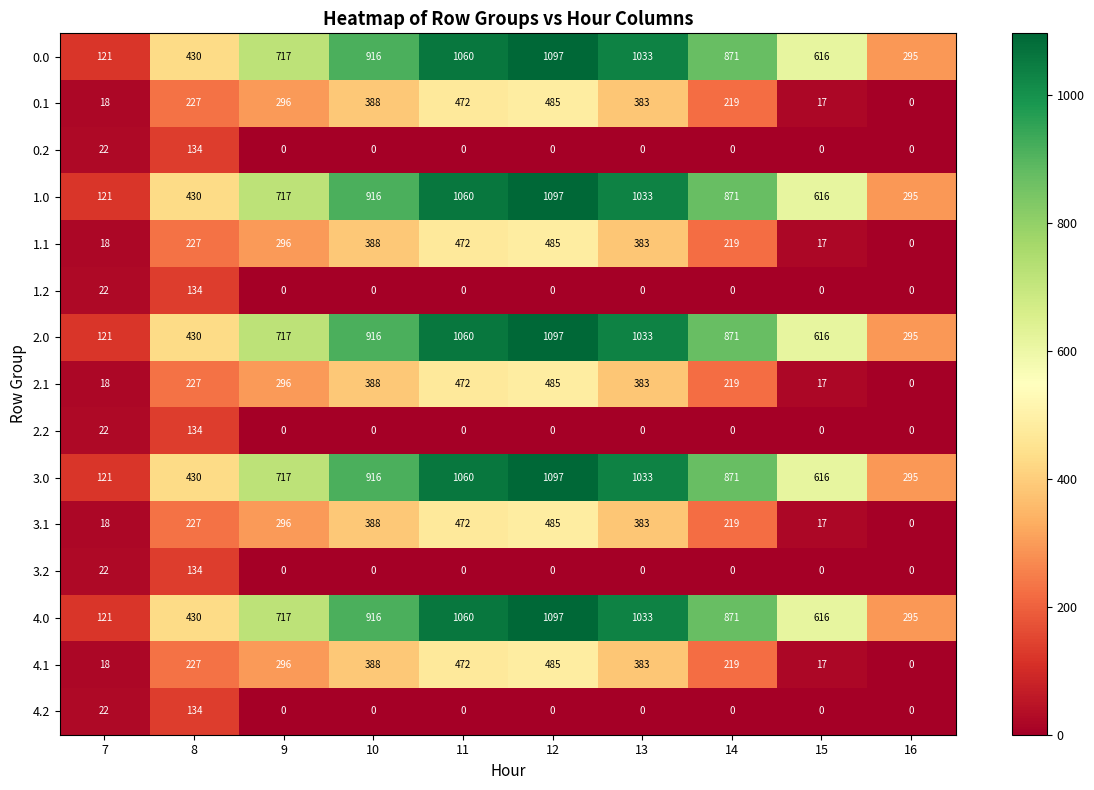

Rank the categories by 4.1 value from highest to lowest.

12, 11, 10, 13, 9, 8, 14, 7, 15, 16